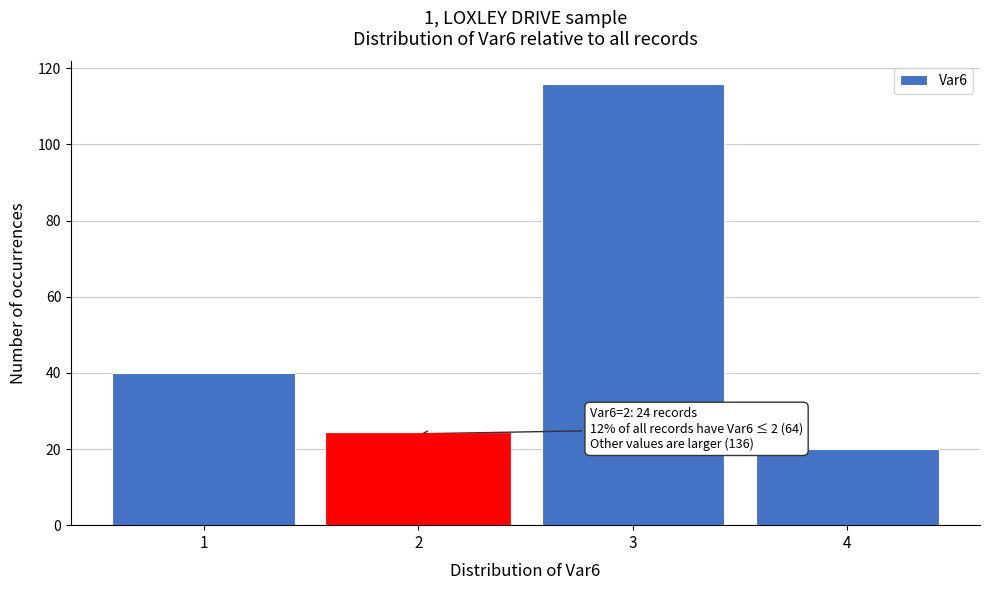

Reading left to right, what are all the values shown in this chart?

1=40	2=24	3=116	4=20